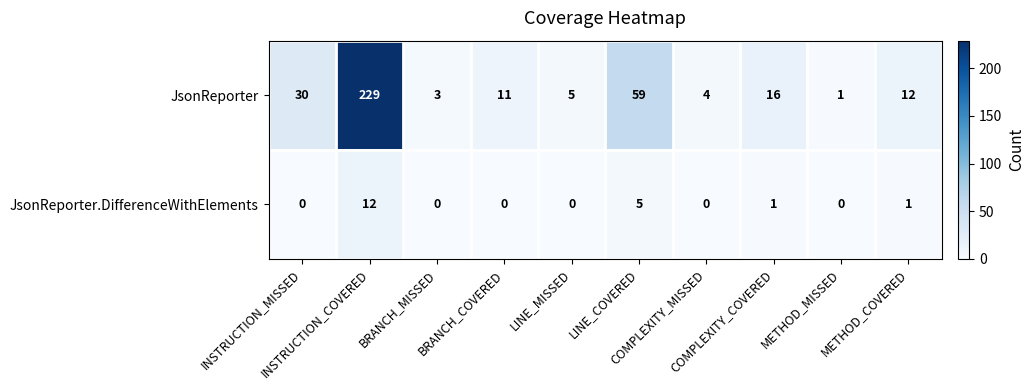

Rank the series by their maximum value, from lowest to highest.

JsonReporter.DifferenceWithElements, JsonReporter